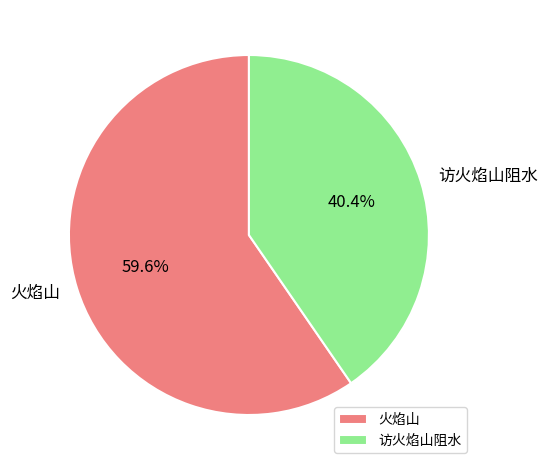

Is 火焰山 the majority of the pie?

Yes